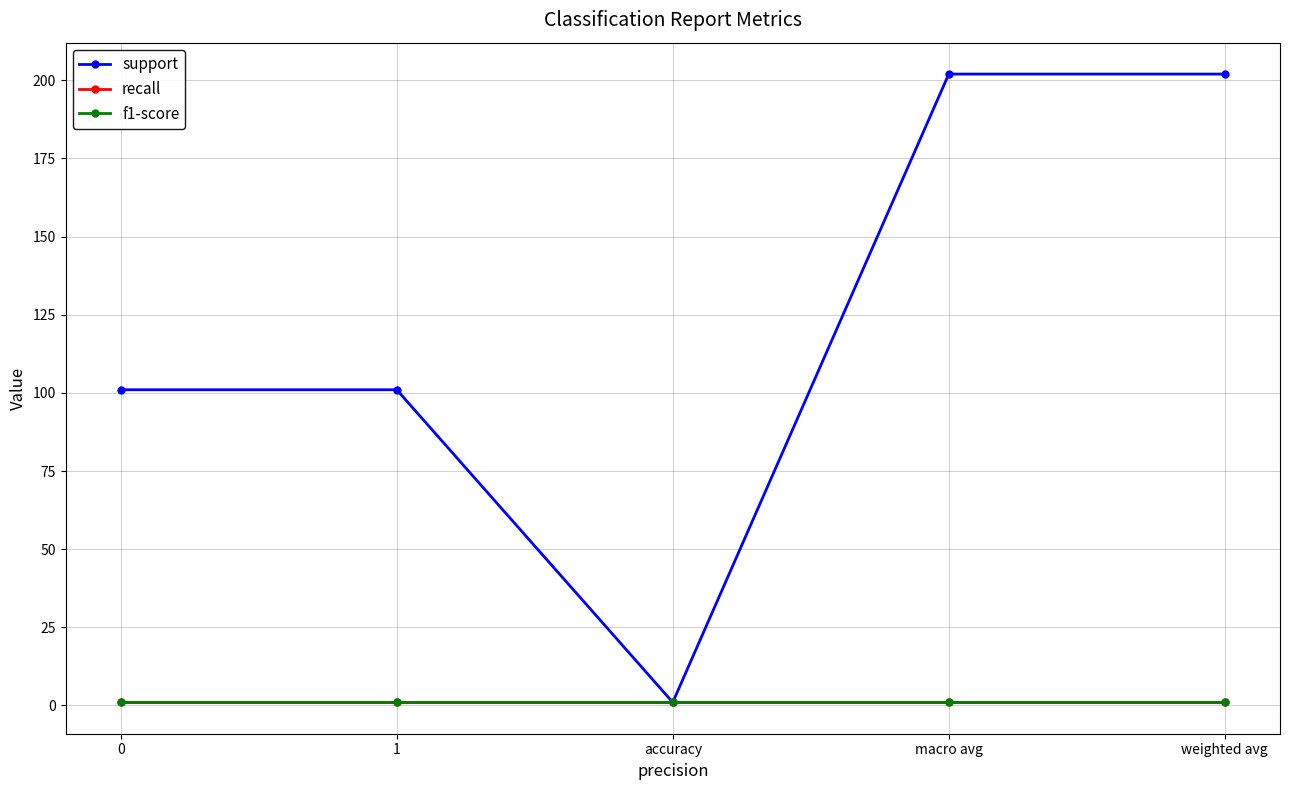

Is this an area chart (filled region under the line)?

No